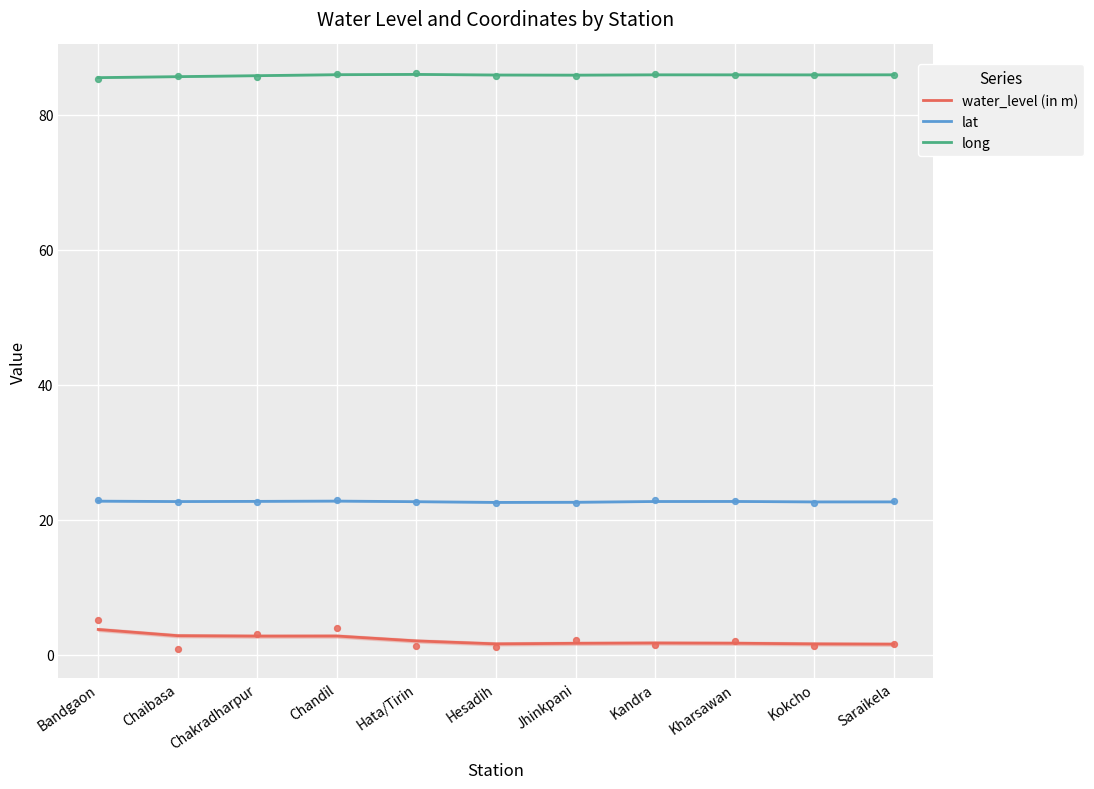

At how many categories does at least one series exceed 25?

11